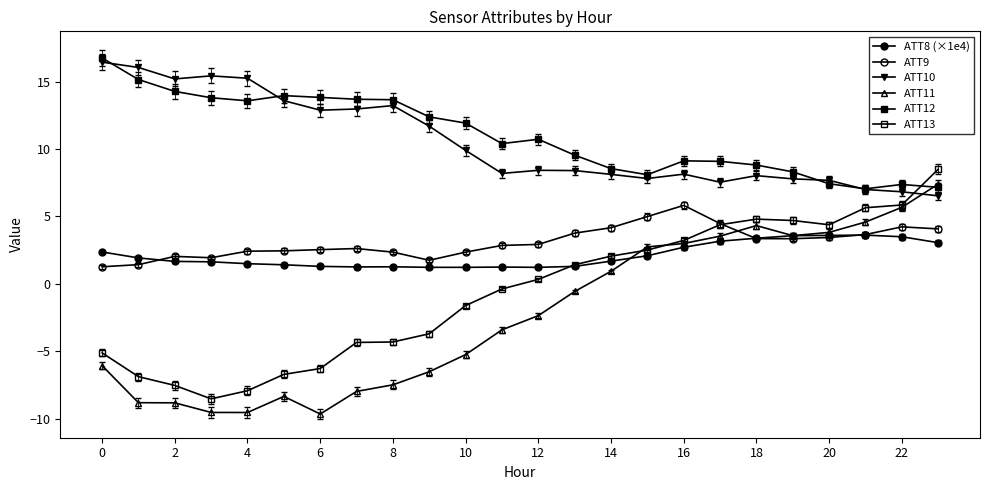

How many lines are shown in the chart?

6